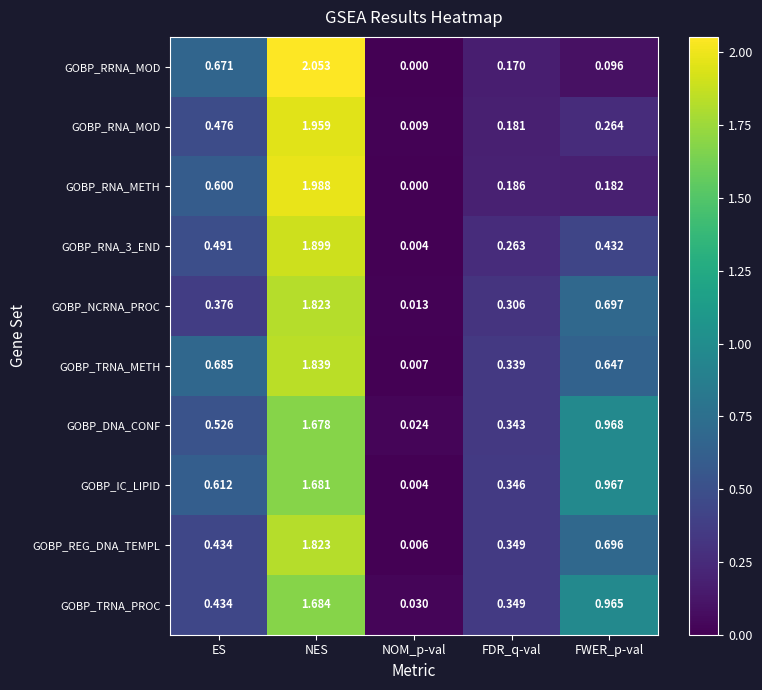

Which series has the largest total across all categories?

GOBP_IC_LIPID